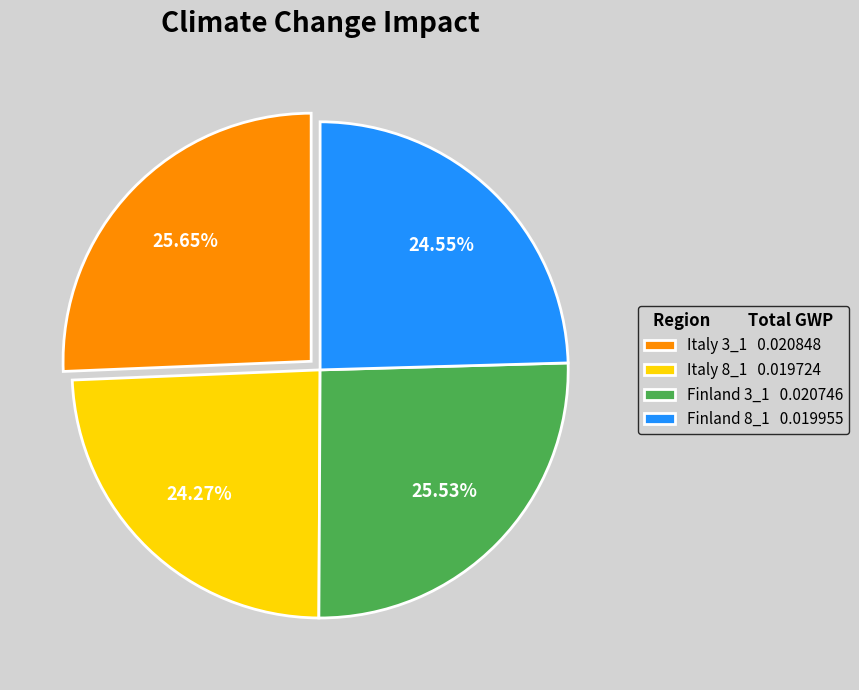

To the nearest percent, what percentage of the pie is Finland 3_1?

26%